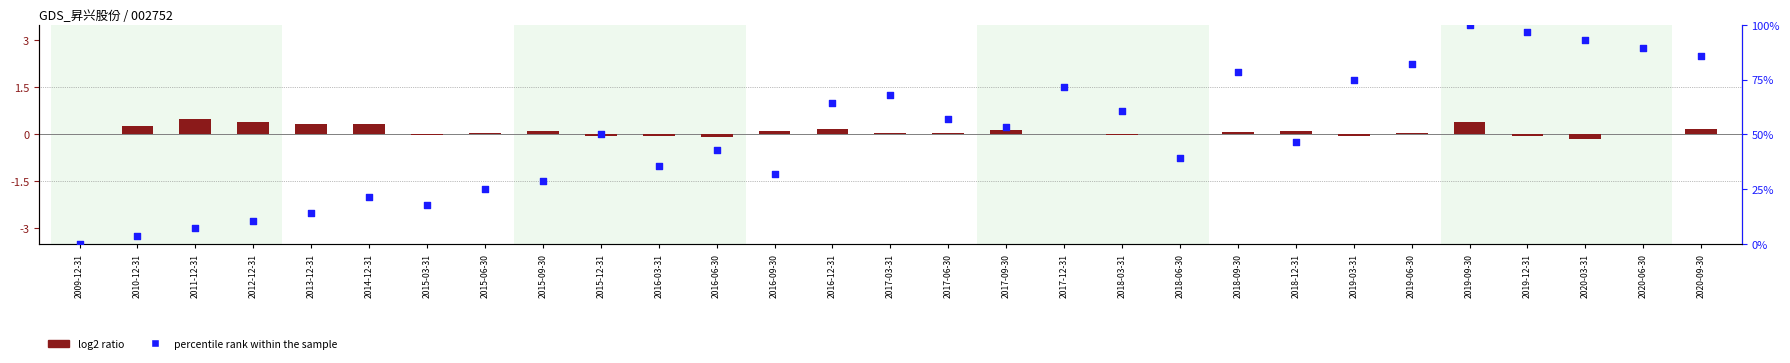

What are all the series names shown in the legend?

log2 ratio, percentile rank within the sample